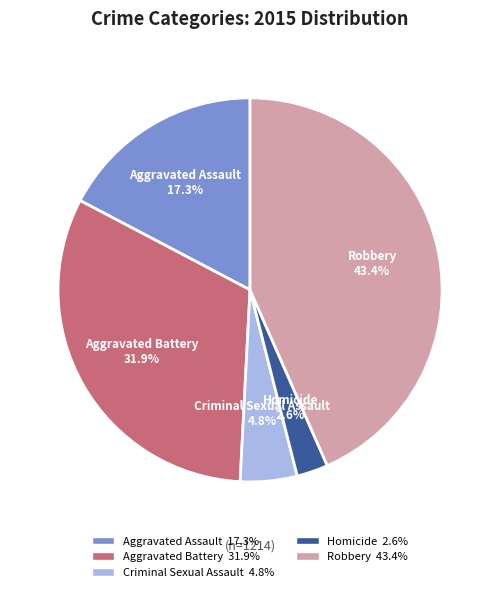

What percentage is the Homicide slice, to the nearest percent?

3%